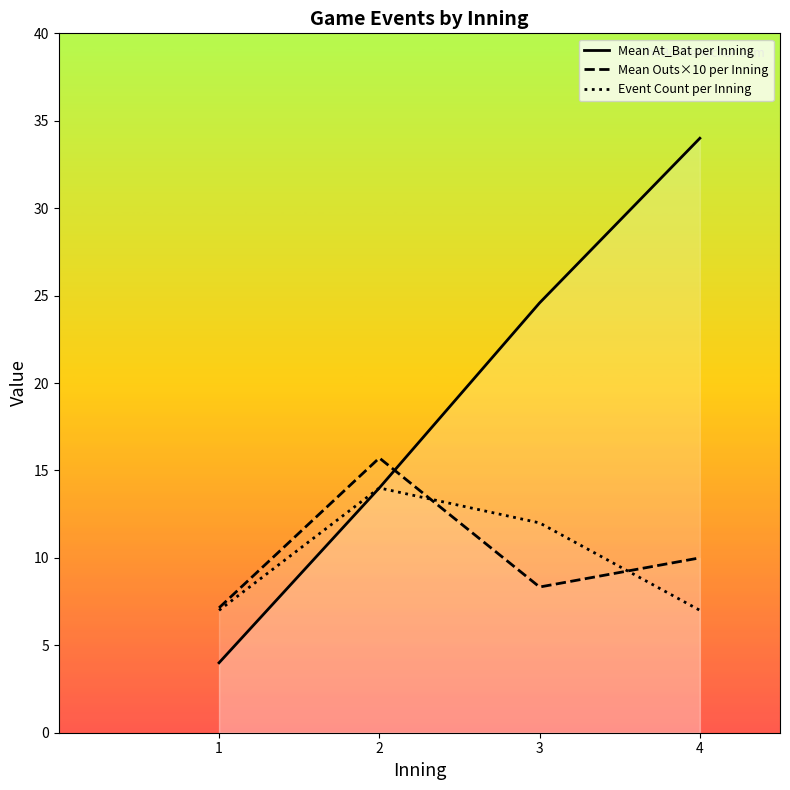

How many data points in Event Count per Inning are above 12?

1